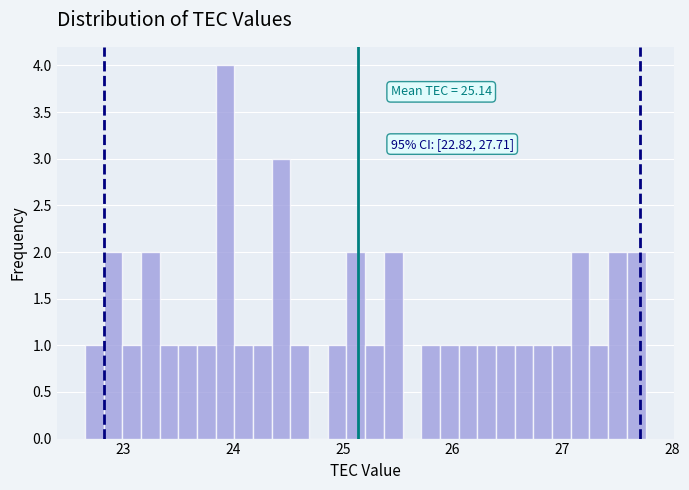

Read against the x-axis, roughly where is the centre of the tallest bar?

23.9